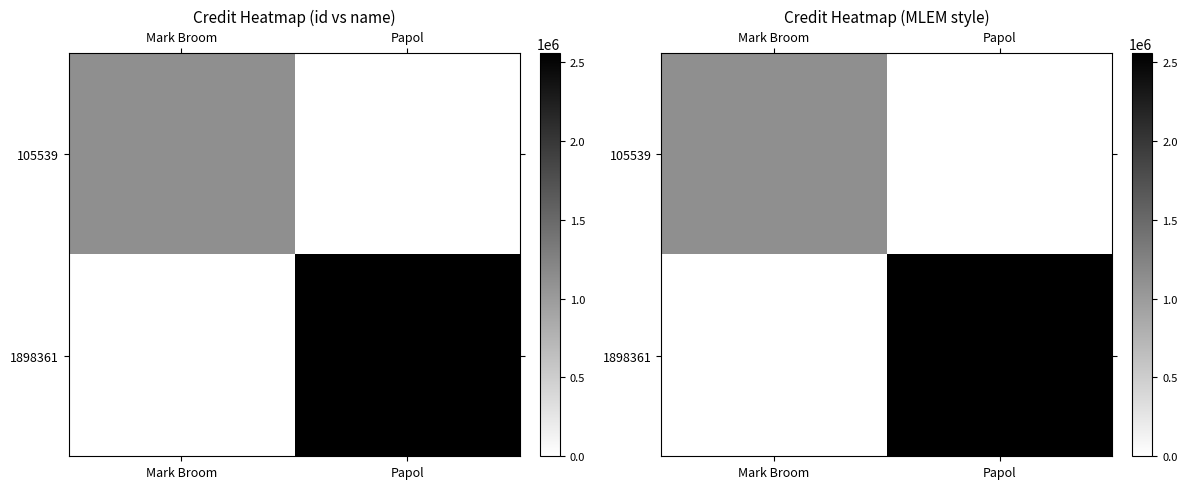

What value does the 105539 series have at Mark Broom, to the nearest 100?

1123600